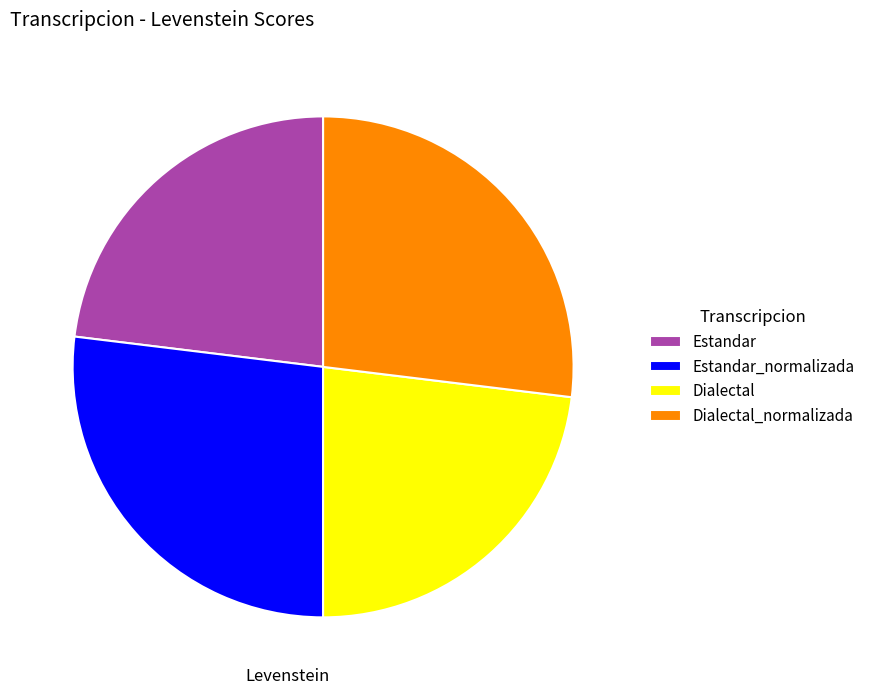

Is it true that Estandar is 13% of the pie?

False